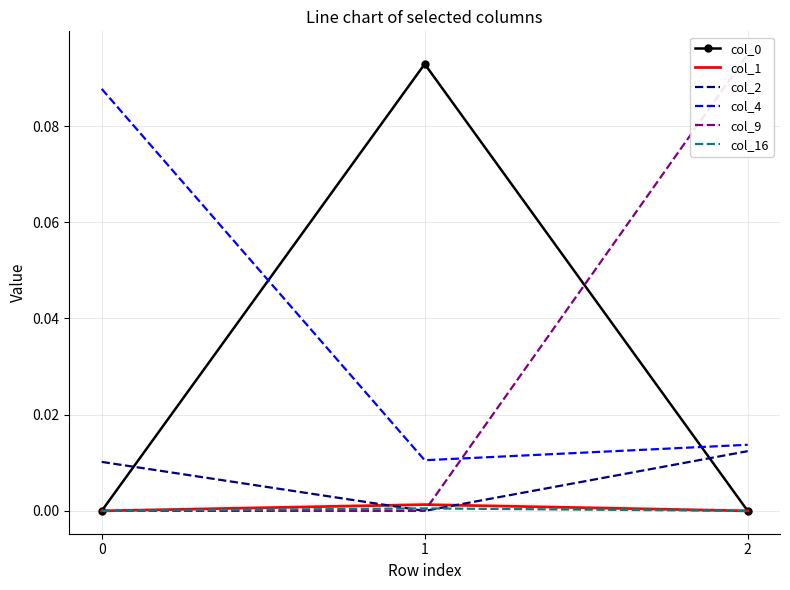

At 0, list the series in order from smallest to largest.

col_0, col_1, col_9, col_16, col_2, col_4